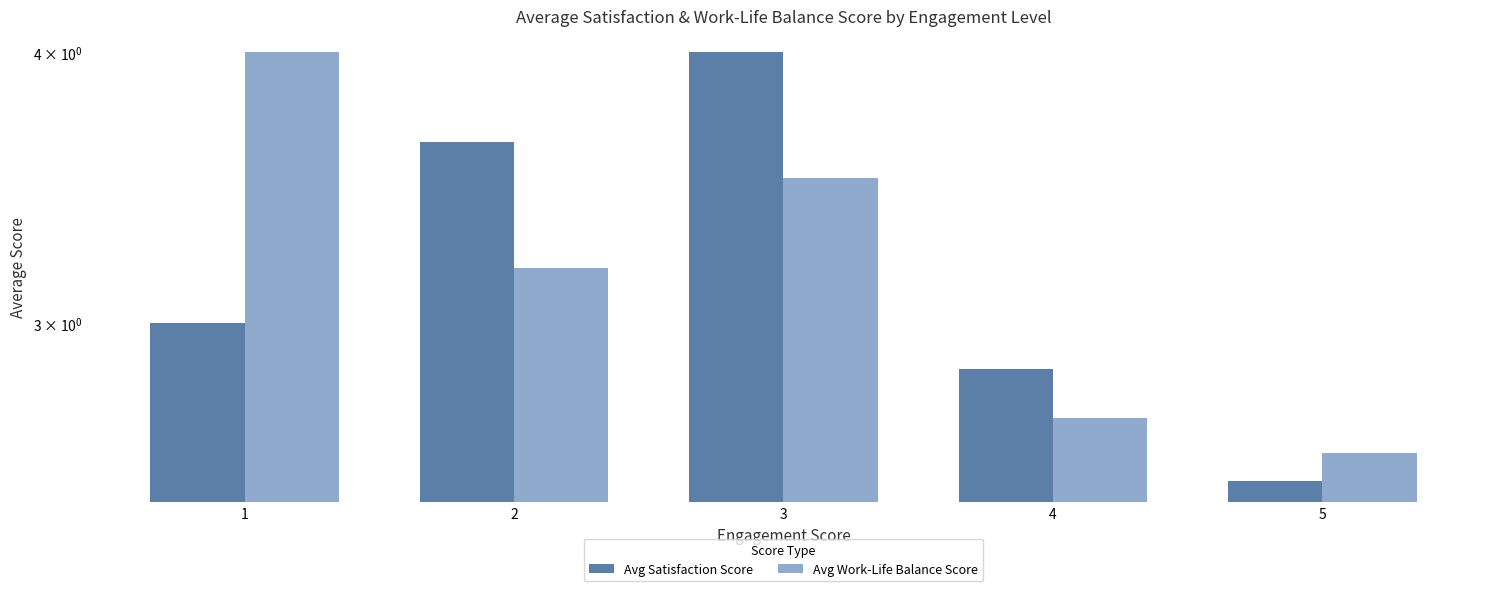

Reading left to right, extract all data points from this chart.

Avg Satisfaction Score: 1=3.0	2=3.6	3=4.0	4=2.9	5=2.5
Avg Work-Life Balance Score: 1=4.0	2=3.2	3=3.5	4=2.7	5=2.6